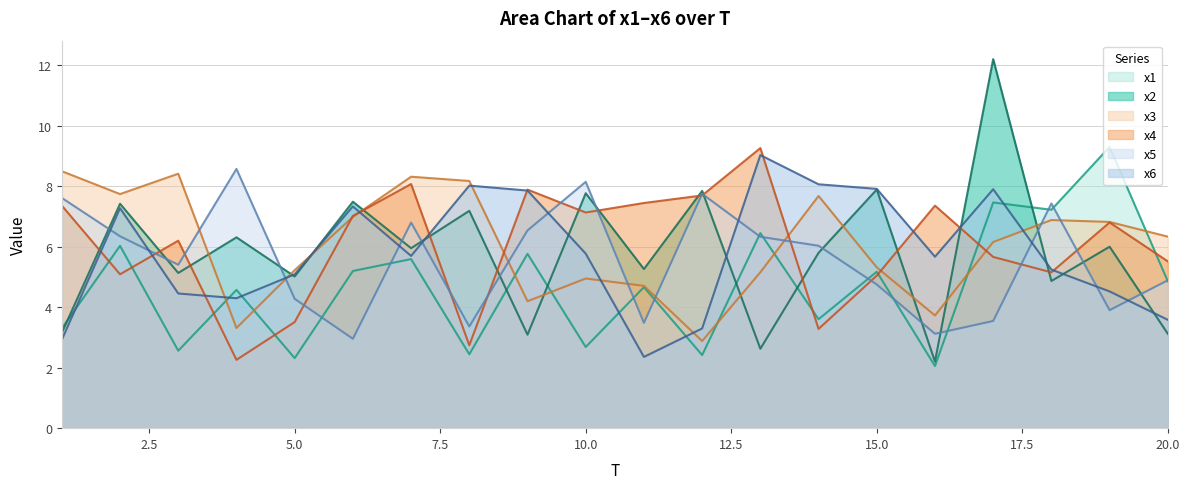

What is the minimum value for x1?

2.1